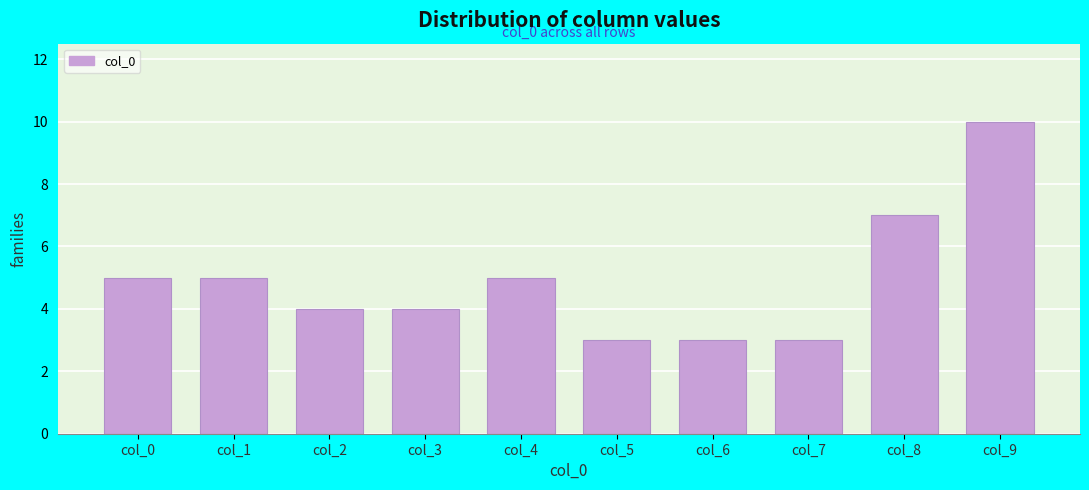

Reading left to right, transcribe all the data shown in this chart.

5	5	4	4	5	3	3	3	7	10